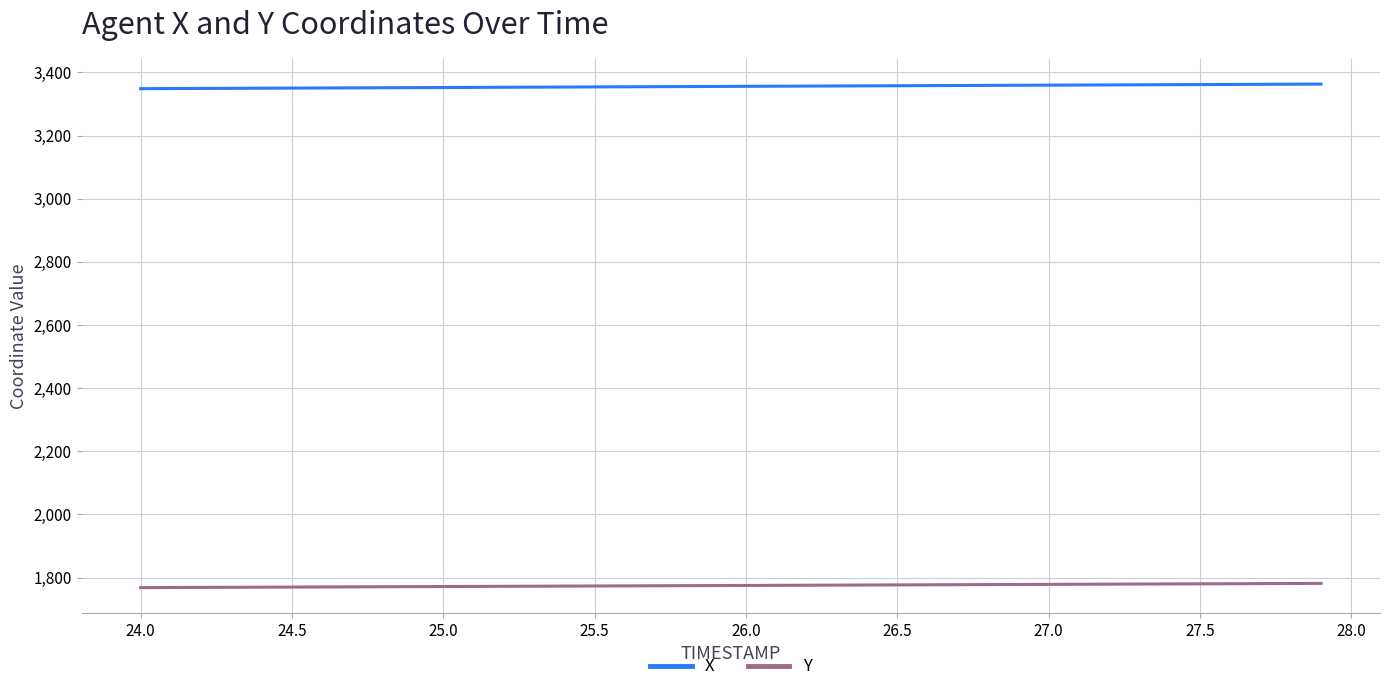

Rank the series by their maximum value, from lowest to highest.

Y, X